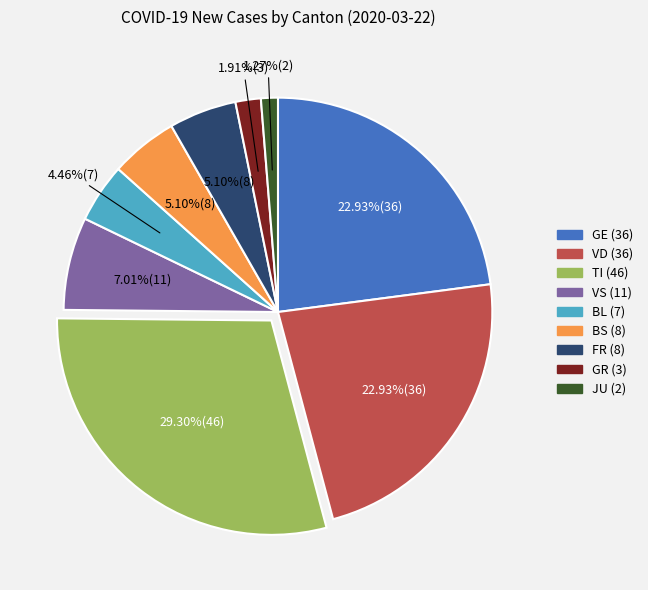

Is there a majority slice in this chart?

No